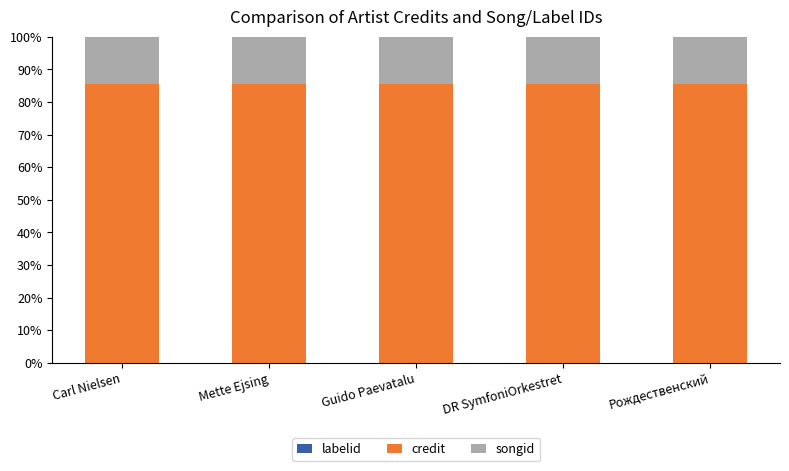

Is it true that credit equals 85.3 at DR SymfoniOrkestret?

True